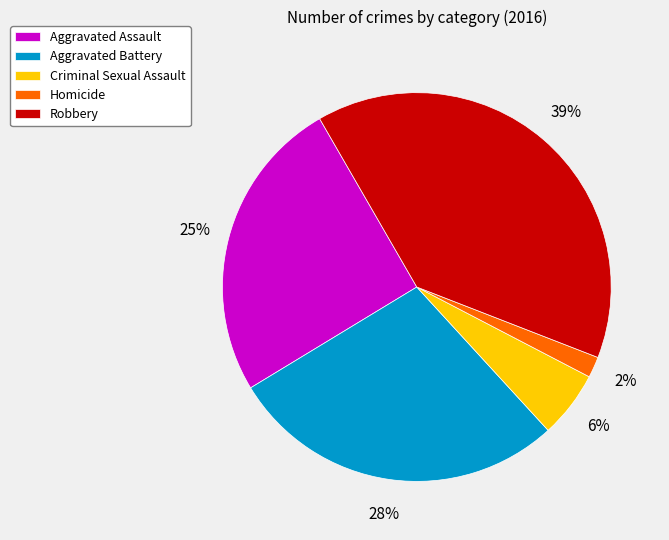

Count the number of slices in the pie.

5